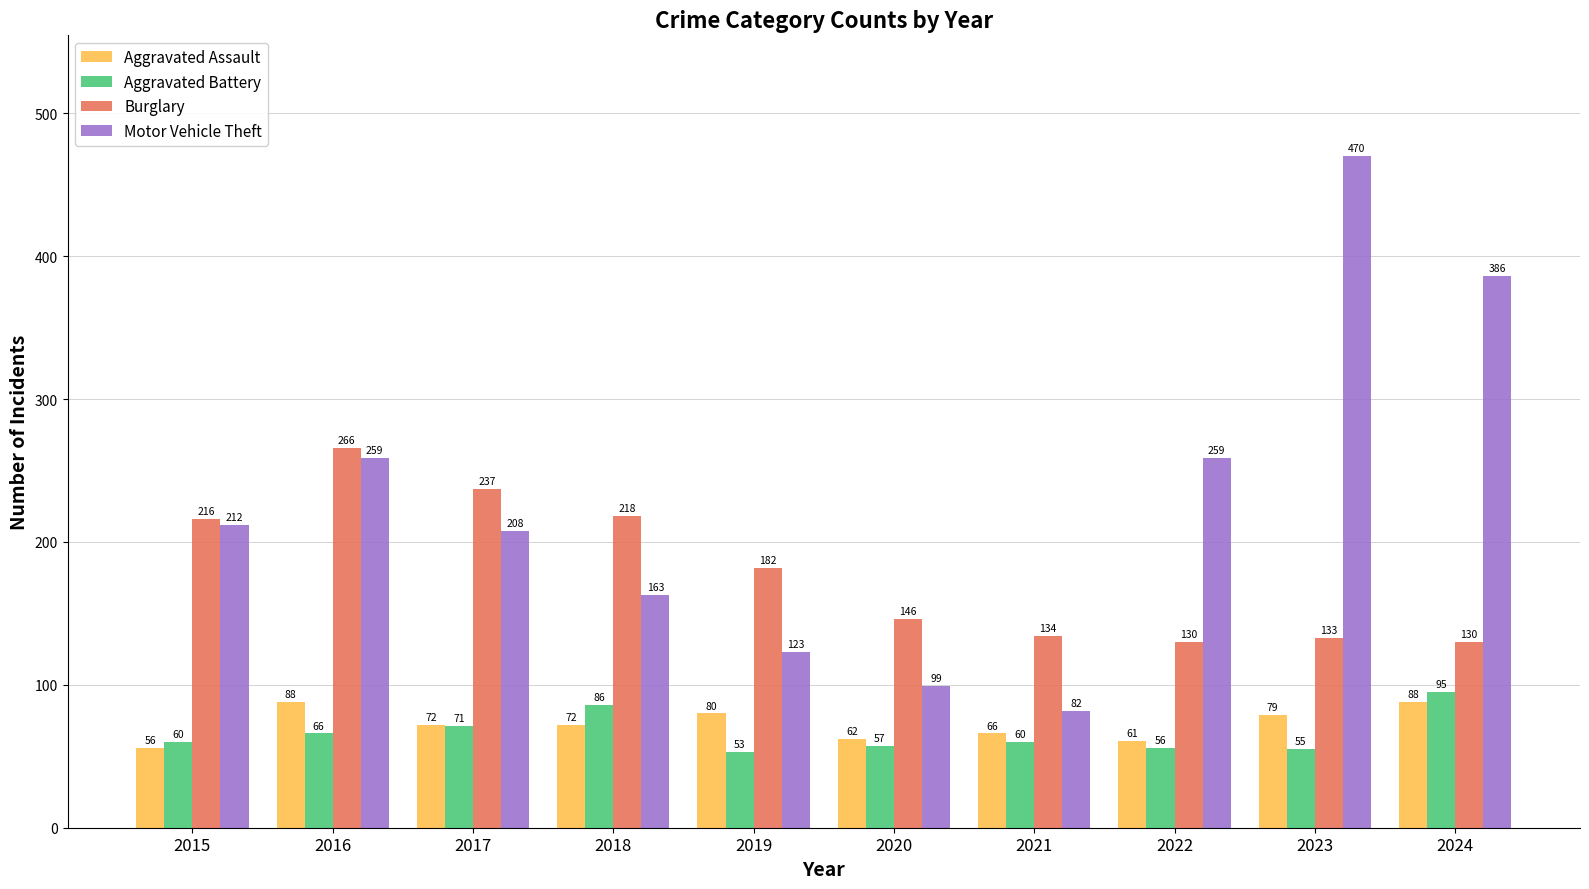

What is the difference between the highest and lowest values at 2015?

160